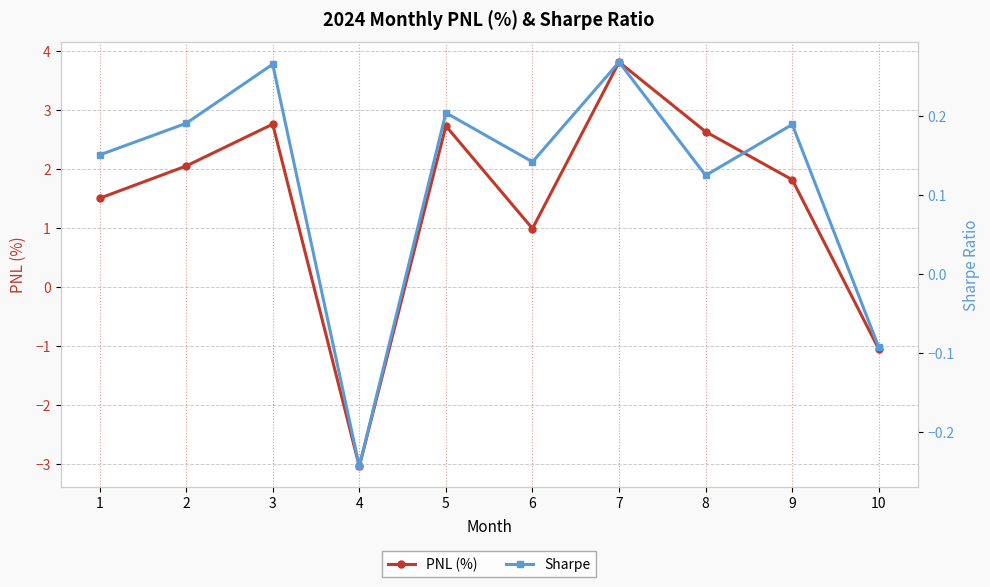

How many categories are shown in the chart?

10